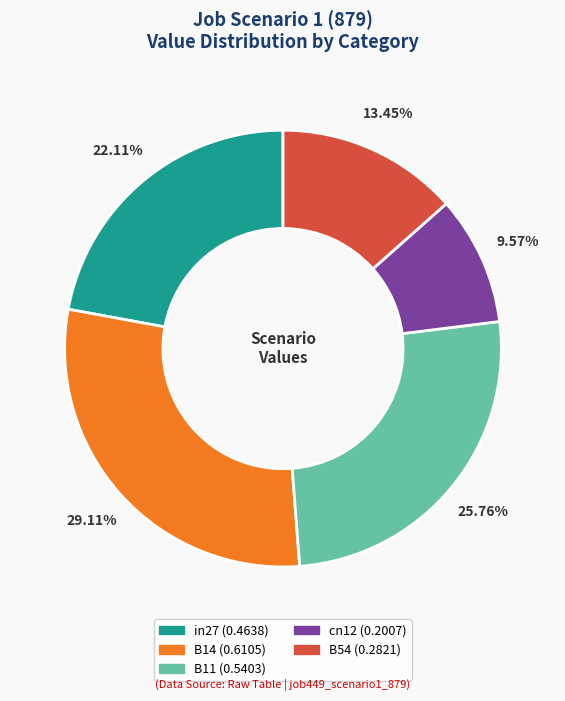

Between B14 and cn12, which is larger?

B14